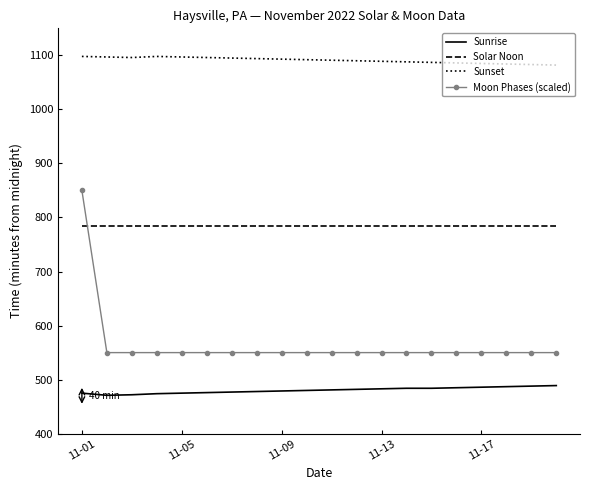

Which series has the largest total across all categories?

Sunset